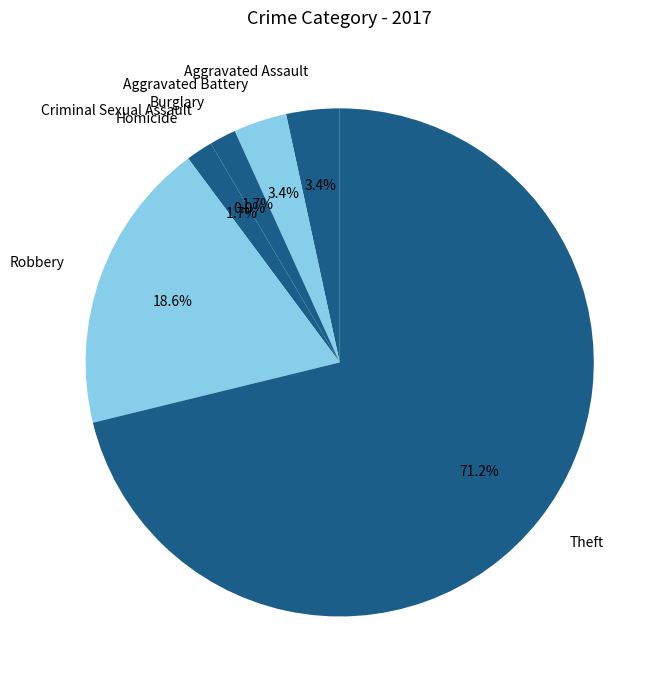

What is the total percentage of Theft and Robbery?

89.8%